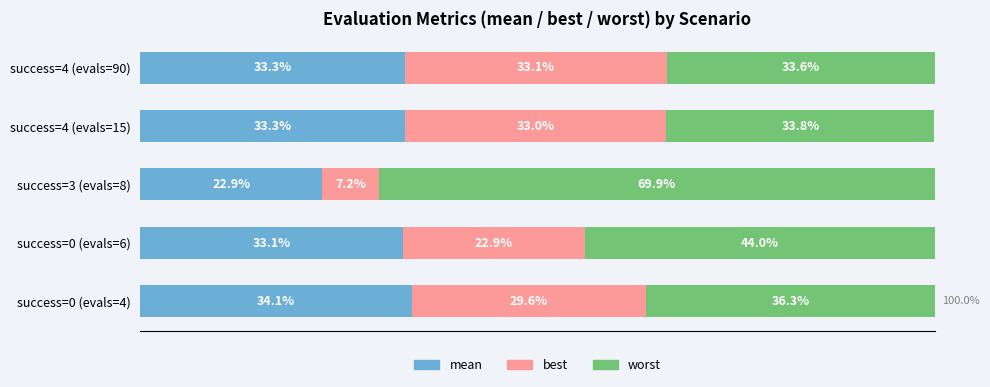

List the series in order of their overall mean, highest first.

worst, mean, best